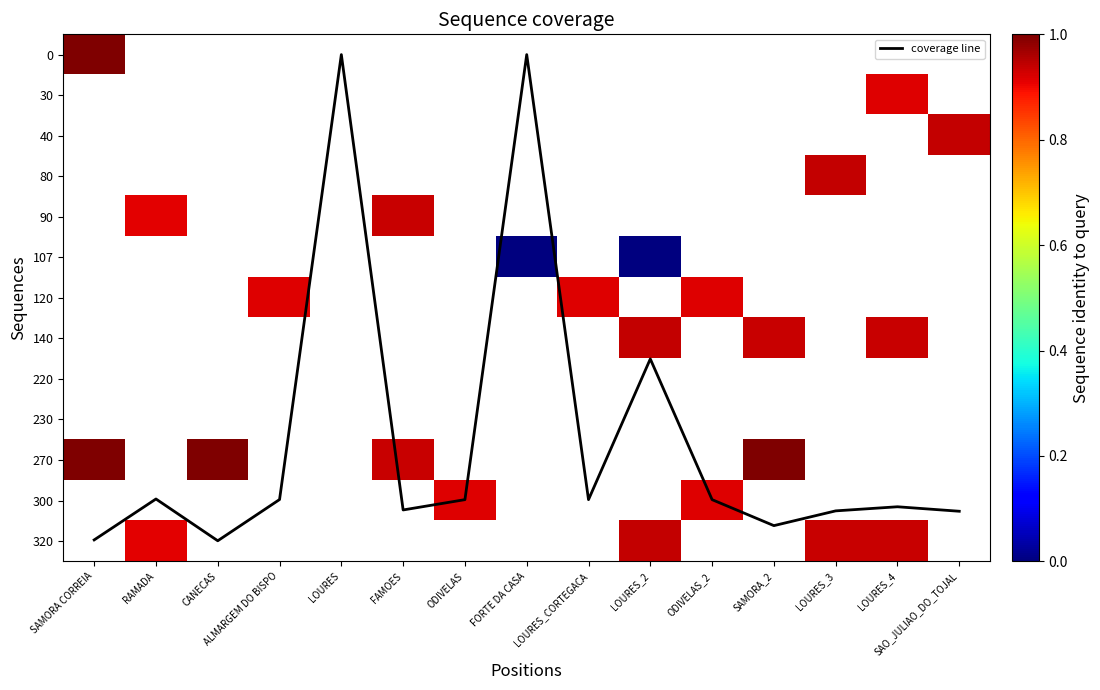

Where is 0 nearest to the value 0?

SAMORA CORREIA